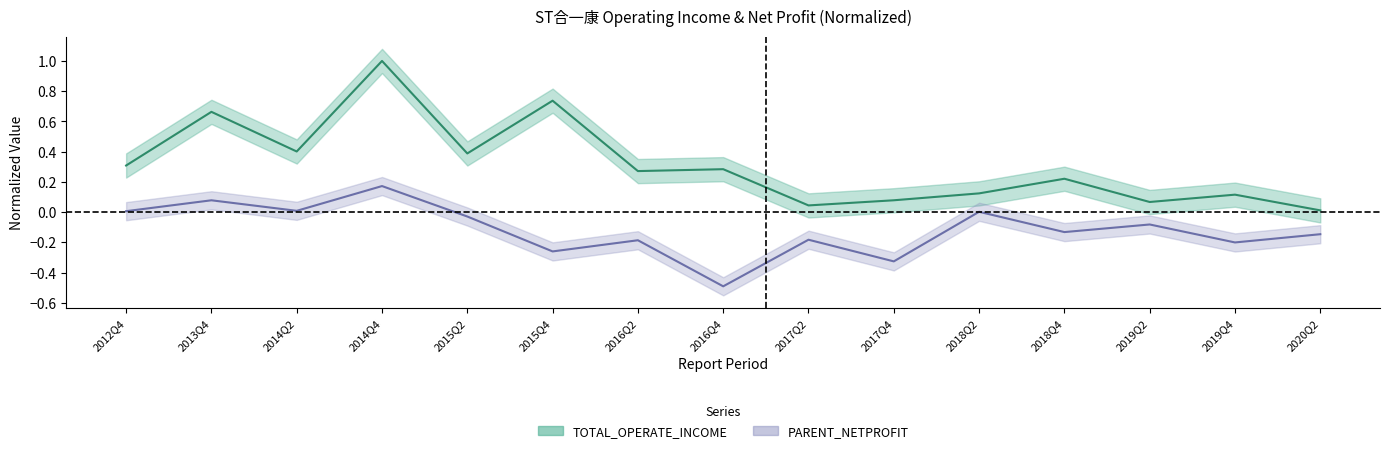

Is it true that TOTAL_OPERATE_INCOME equals 0.4 at 2015Q4?

False